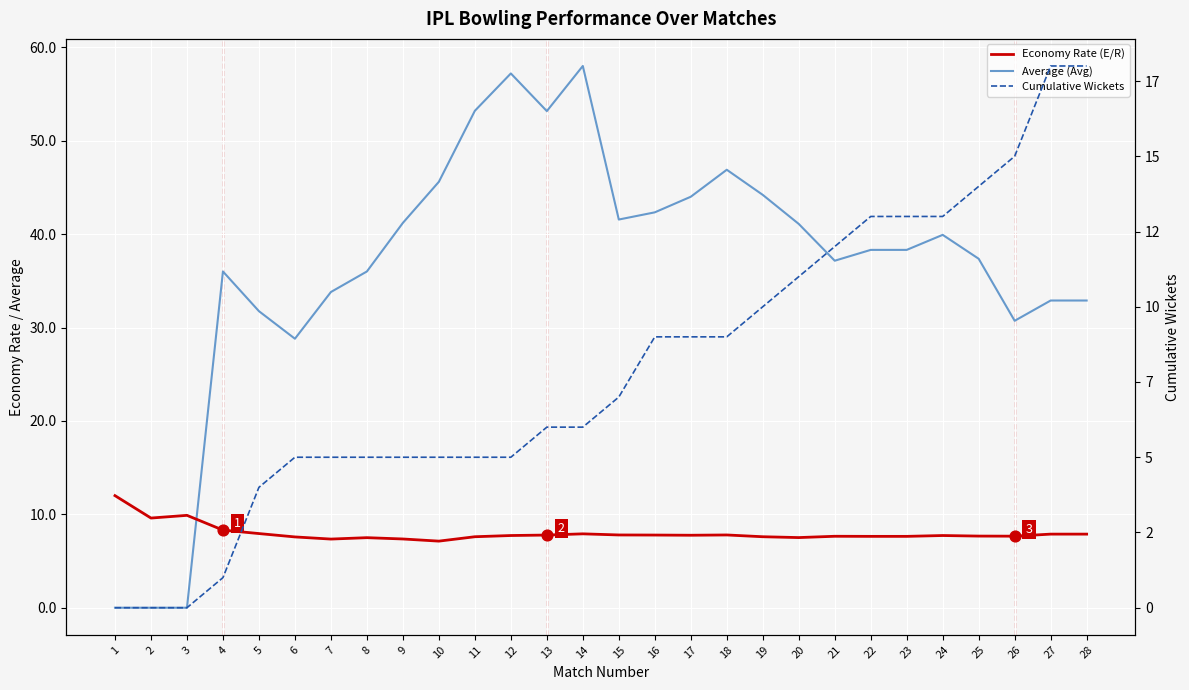

Which series contains the highest Y value?

Average (Avg)